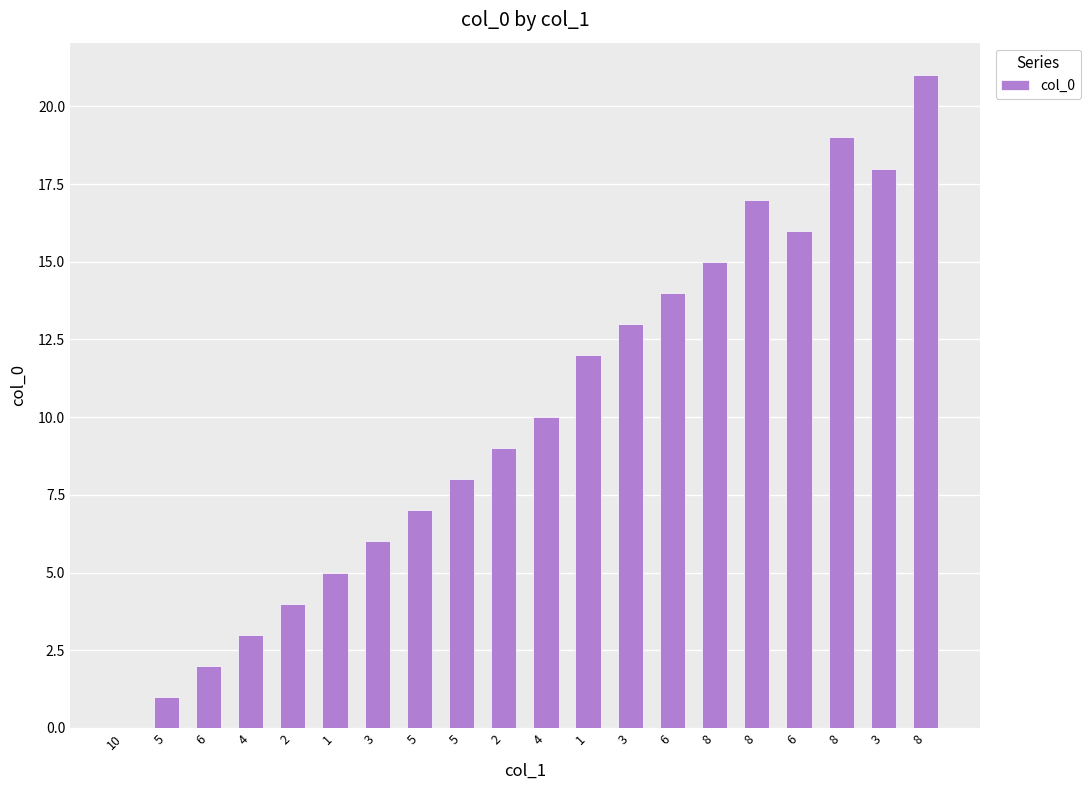

How many positive values are there?

19